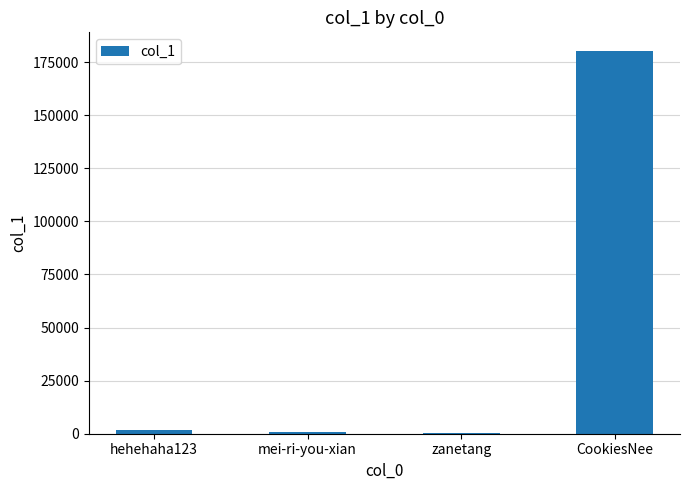

Which label corresponds to the largest value in the chart?

CookiesNee